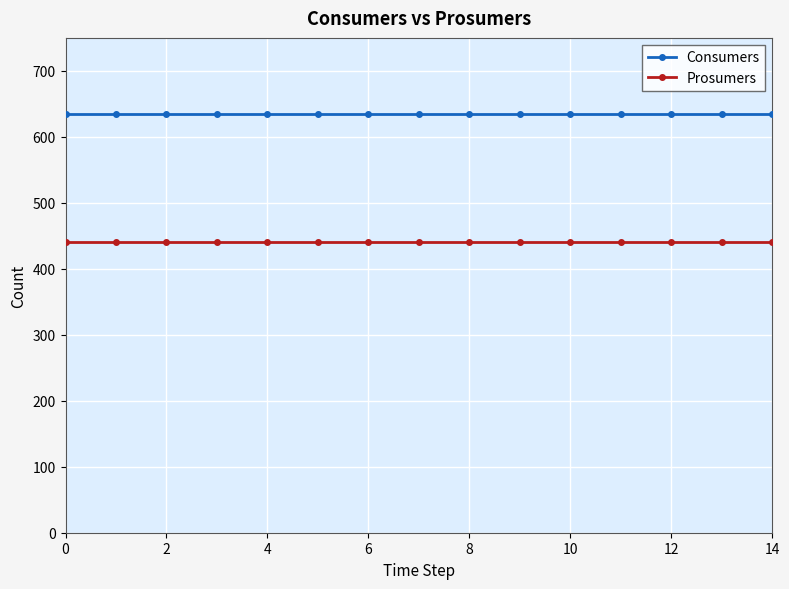

Which series has the largest total across all categories?

Consumers